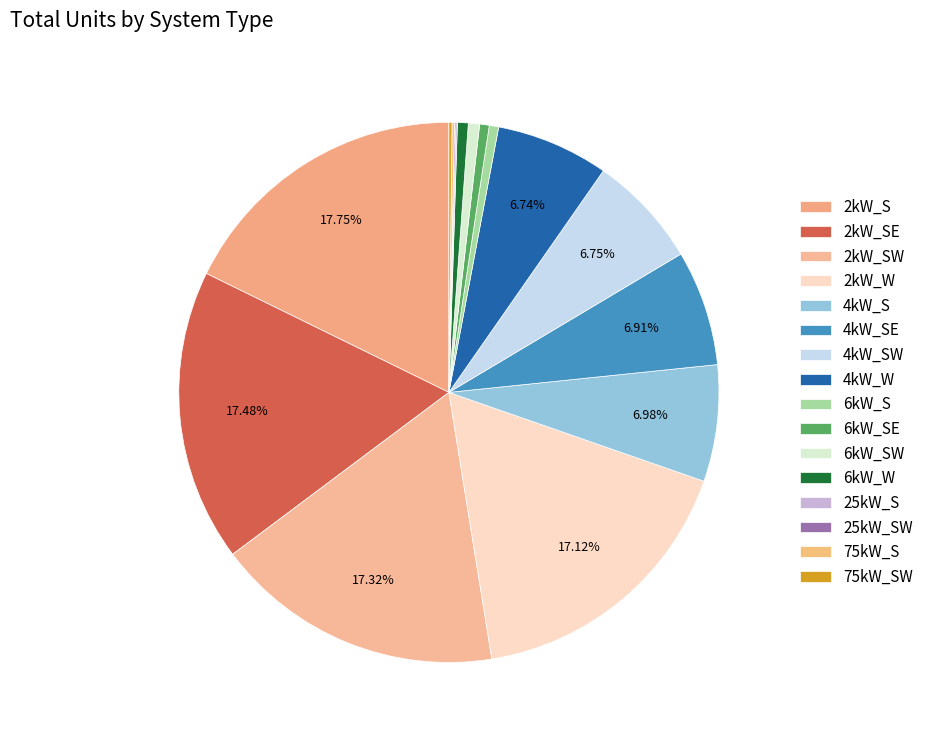

What percentage is the 6kW_S slice, to the nearest percent?

1%